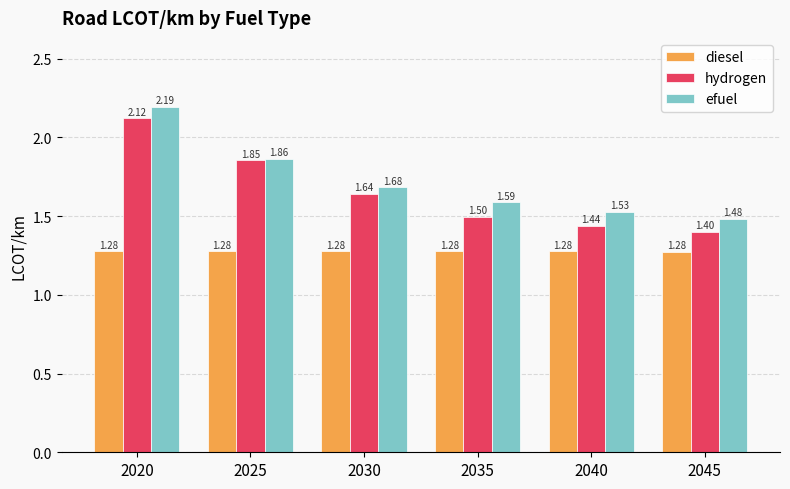

List the series in order of their peak value, highest first.

efuel, hydrogen, diesel